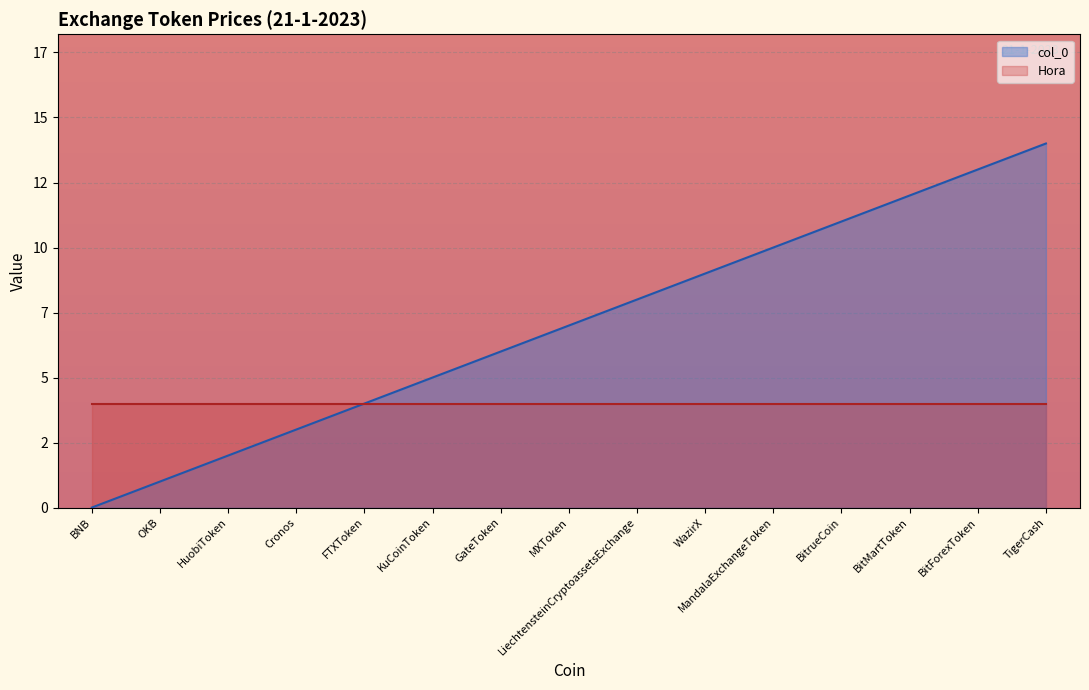

Rank the categories by value from highest to lowest.

TigerCash, BitForexToken, BitMartToken, BitrueCoin, MandalaExchangeToken, WazirX, LiechtensteinCryptoassetsExchange, MXToken, GateToken, KuCoinToken, FTXToken, Cronos, HuobiToken, OKB, BNB